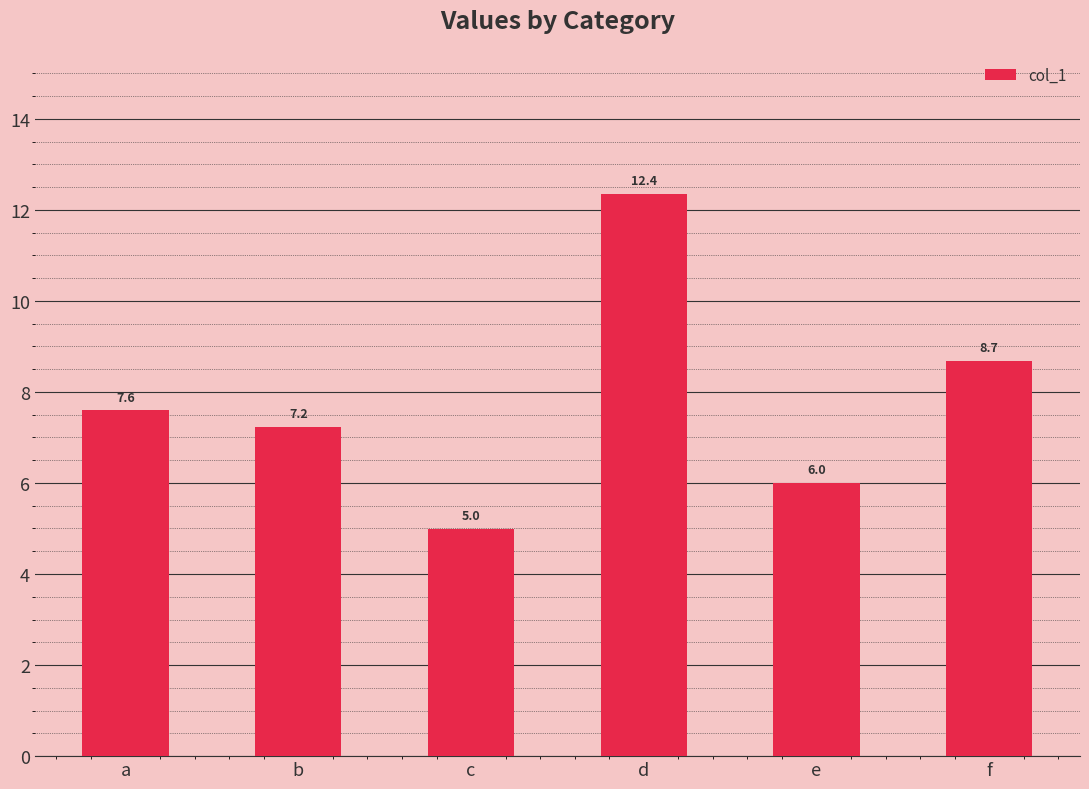

Between f and e, which is larger?

f